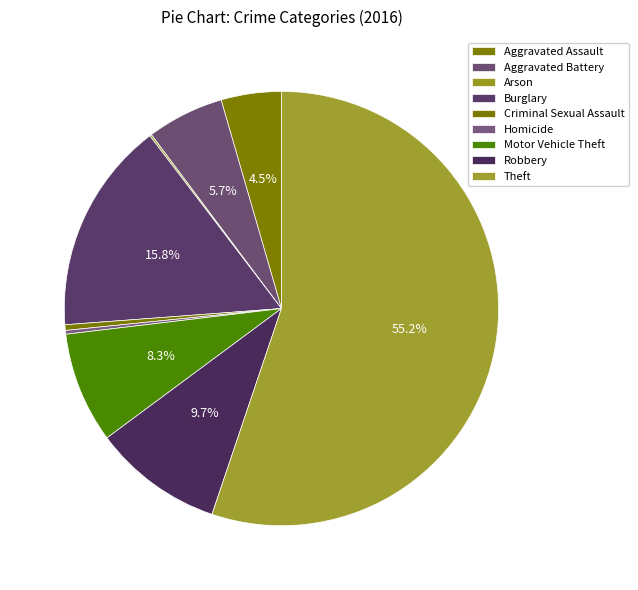

Which slice is the smallest?

Arson